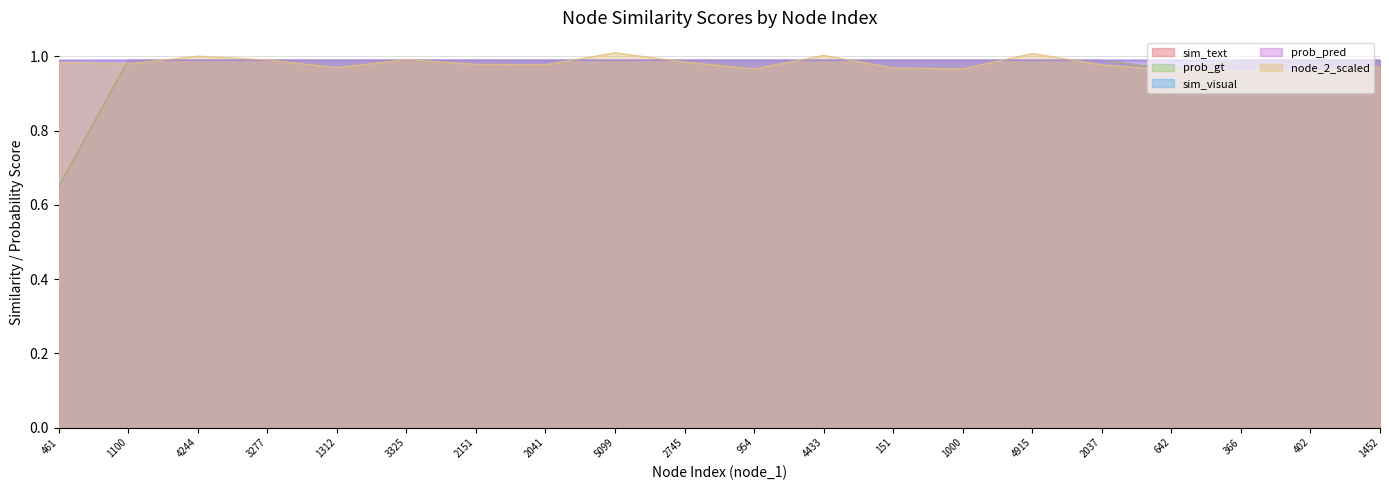

True or false: sim_text has a value of 1.0 at 2037.

True